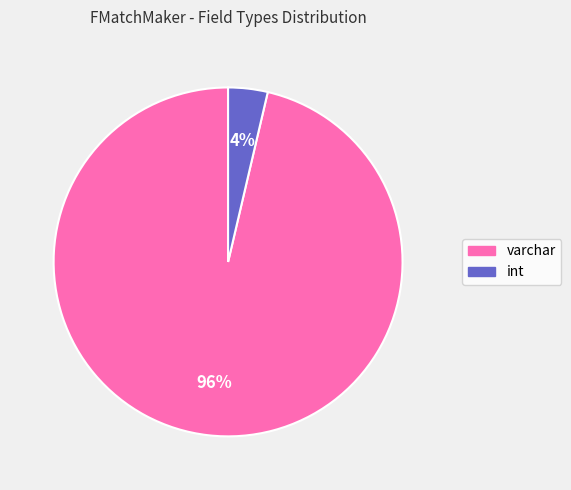

Does any single category account for the majority?

Yes